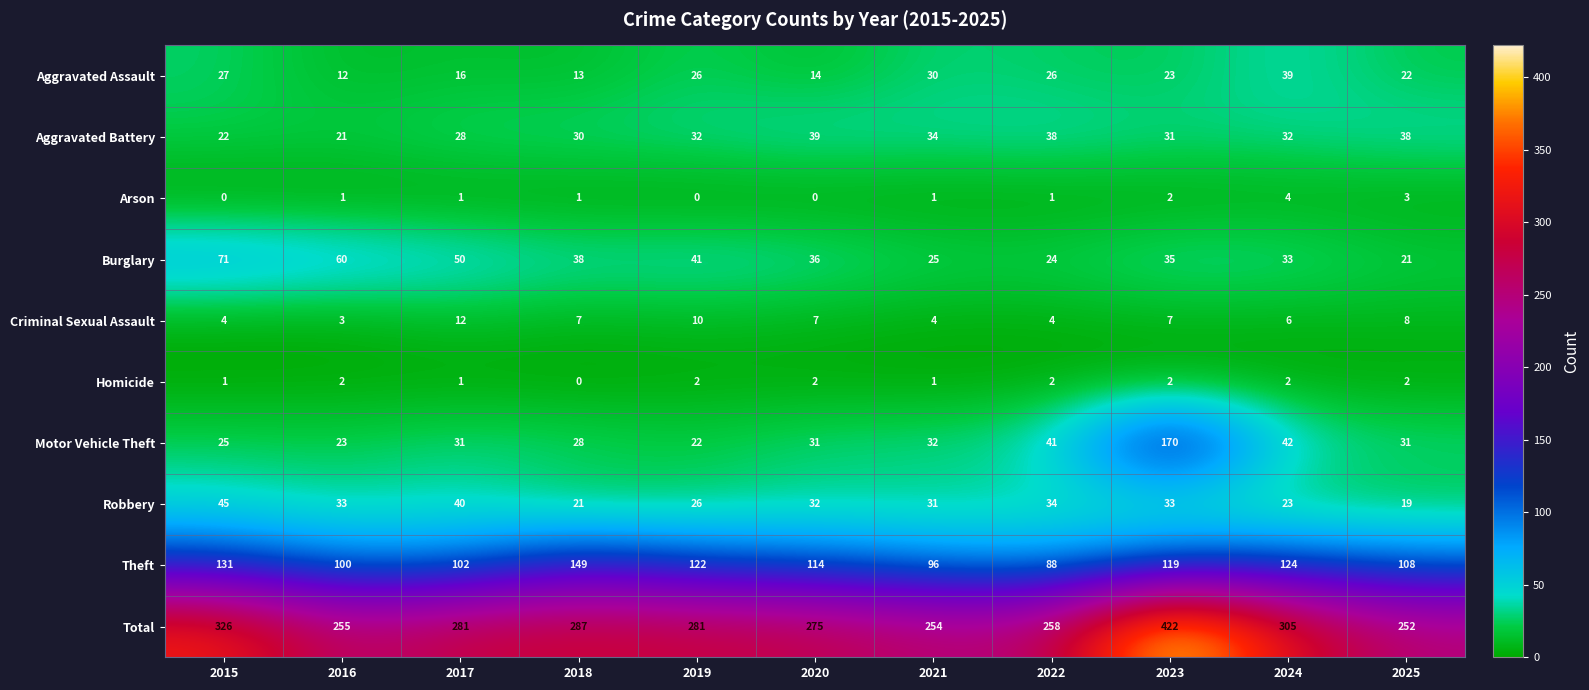

What is the difference between the second highest and minimum values in the Aggravated Assault series?

18